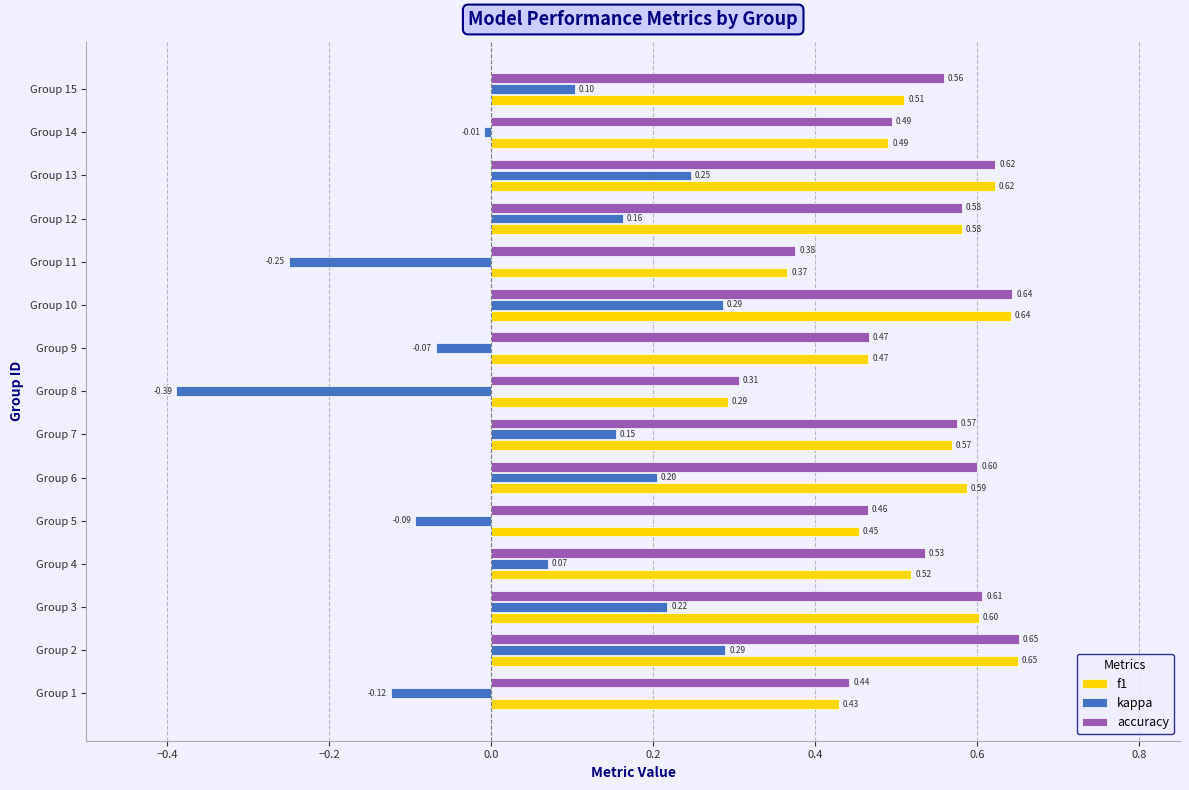

What is the spread (max minus min) of values at Group 5?

0.6